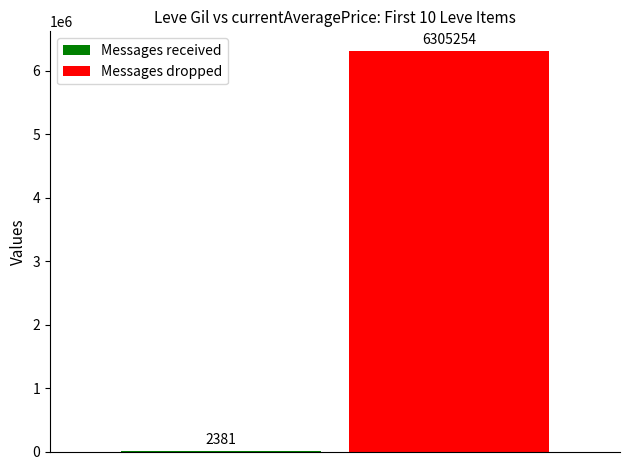

How many distinct data groups are displayed?

2